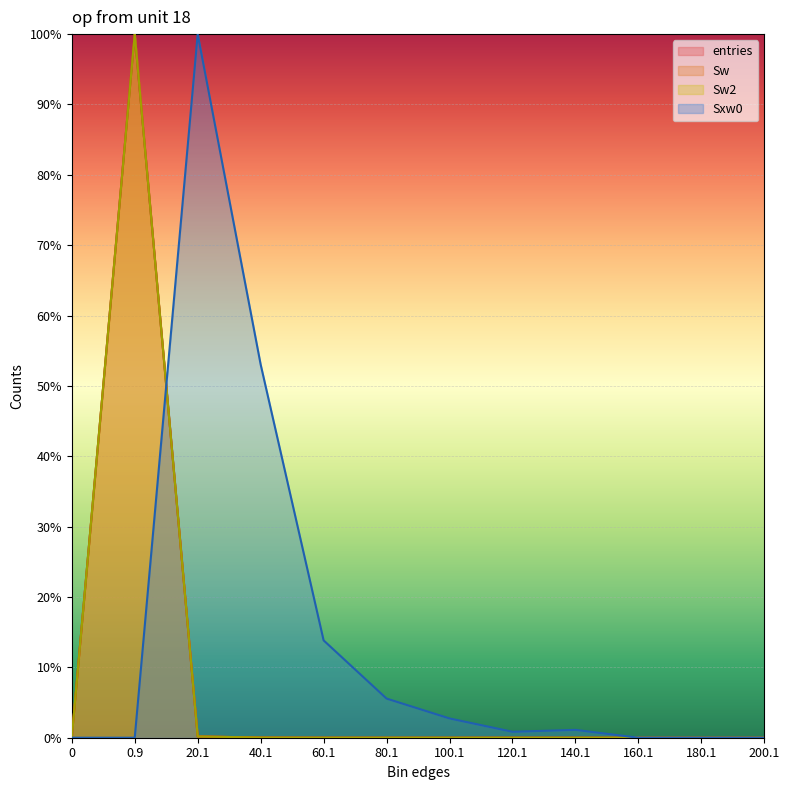

Which series has the largest total across all categories?

Sxw0